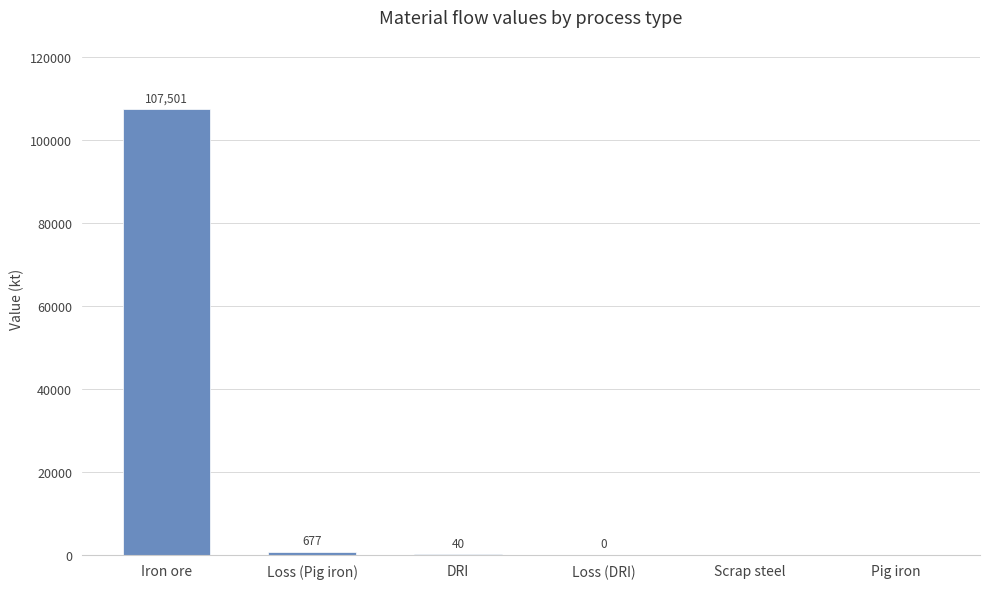

Which has a higher value, Loss (Pig iron) or Scrap steel?

Loss (Pig iron)